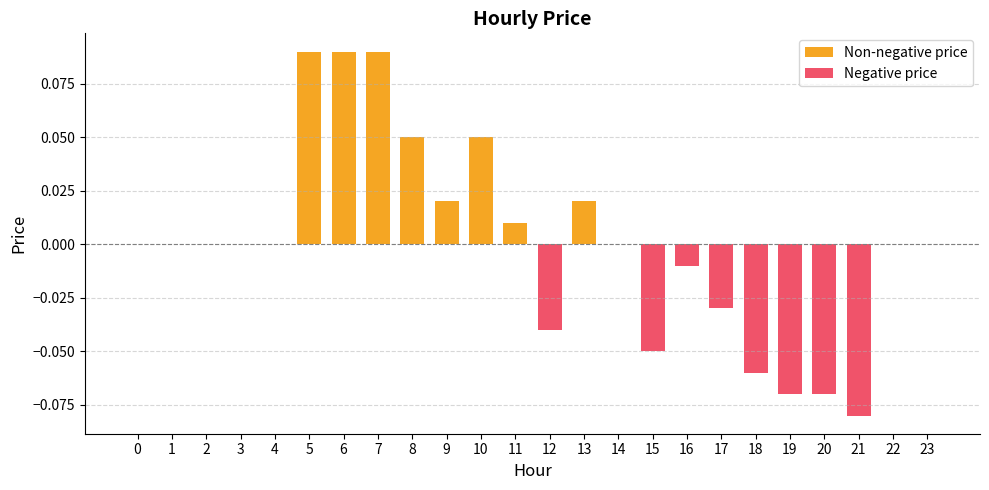

Reading left to right, extract all data points from this chart.

0=0.0	1=0.0	2=0.0	3=0.0	4=0.0	5=0.1	6=0.1	7=0.1	8=0.1	9=0.0	10=0.1	11=0.0	12=-0.0	13=0.0	14=0.0	15=-0.1	16=-0.0	17=-0.0	18=-0.1	19=-0.1	20=-0.1	21=-0.1	22=0.0	23=0.0